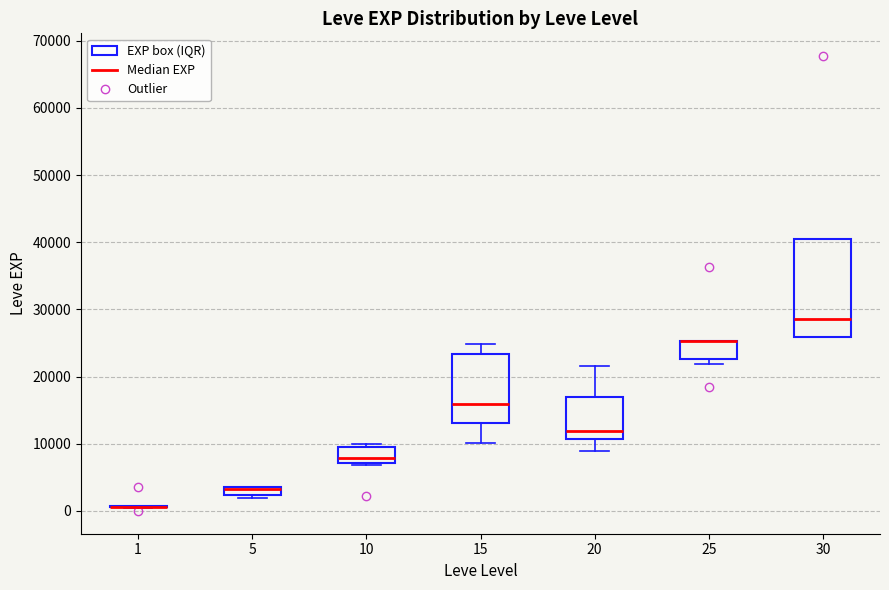

Which box is the tallest, from its lower edge to its upper edge?

30